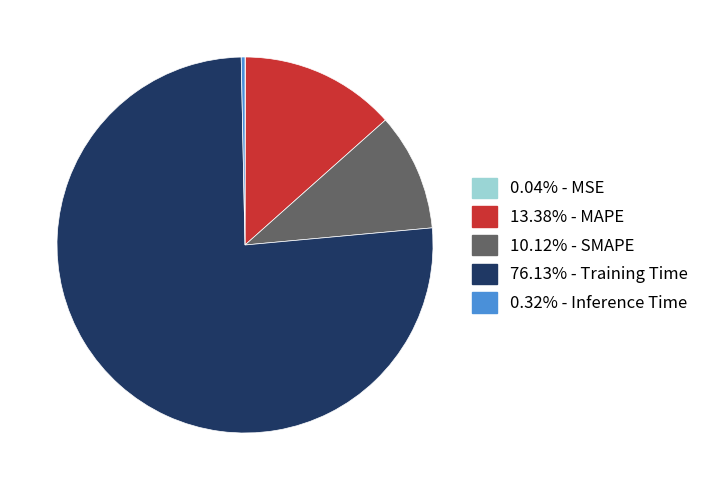

Does any single category account for the majority?

Yes